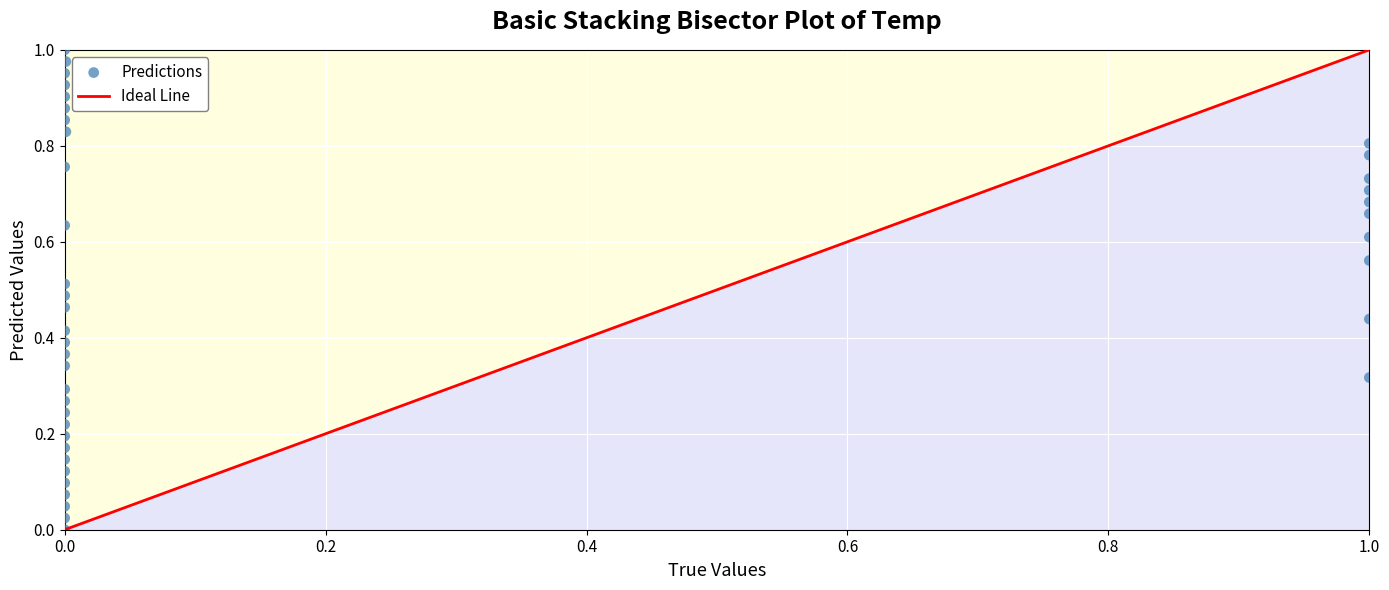

Count the number of points in this scatter plot.

40